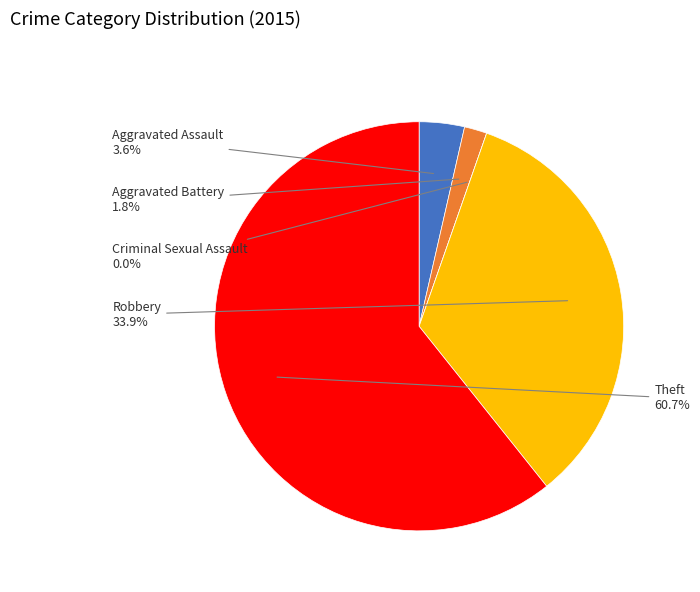

What is the largest slice in the pie chart?

Theft